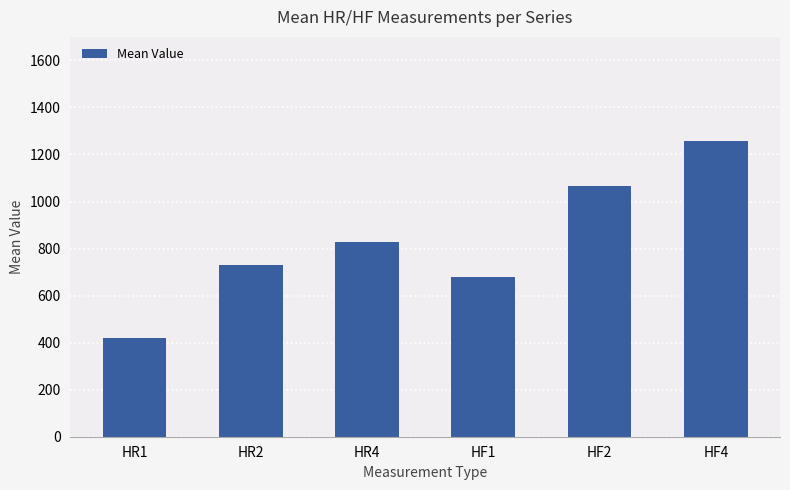

What is the maximum value shown in the chart?

1259.1